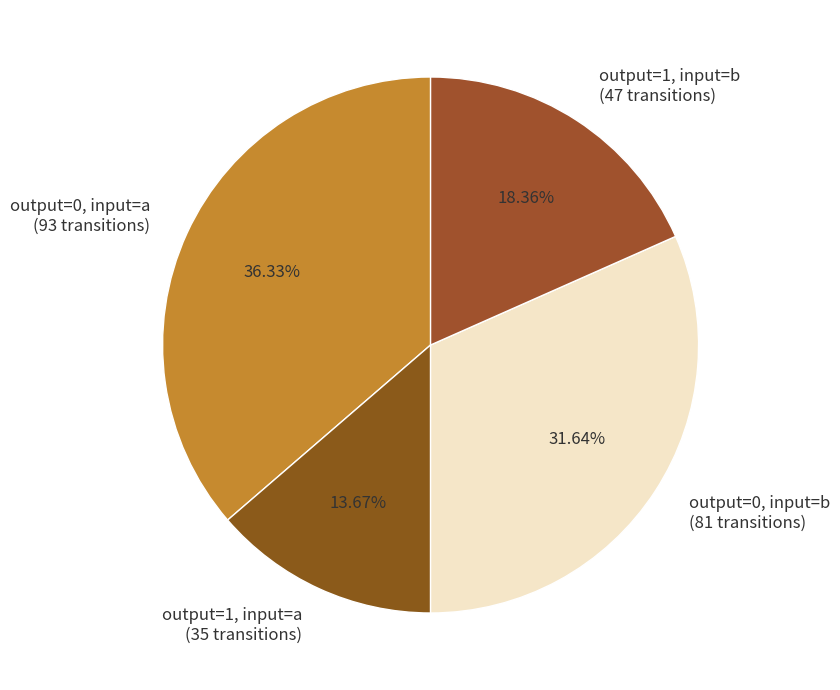

Is there a majority slice in this chart?

No